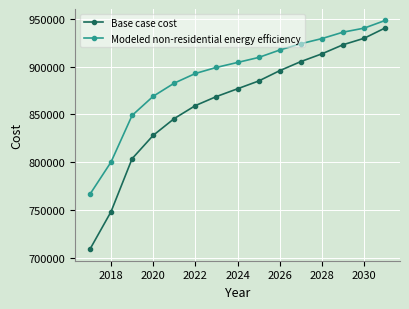

True or false: Base case cost and Modeled non-residential energy efficiency intersect in this chart.

False